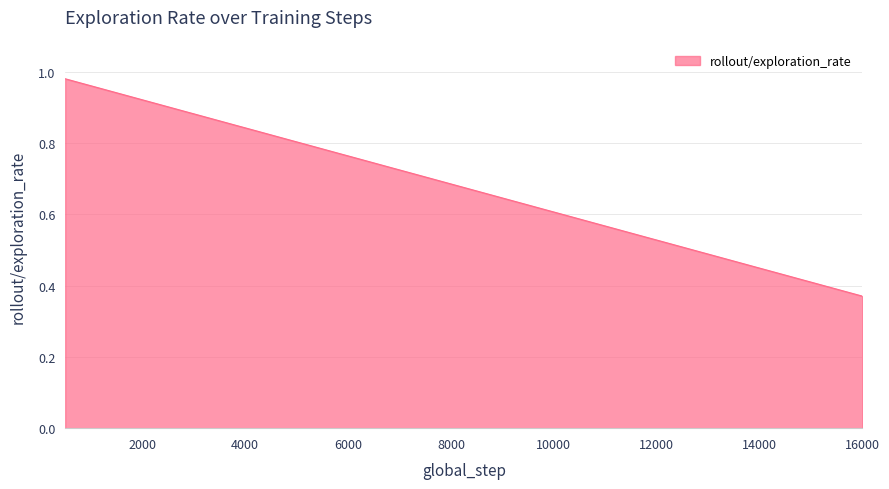

Does the chart have visible grid lines?

Yes